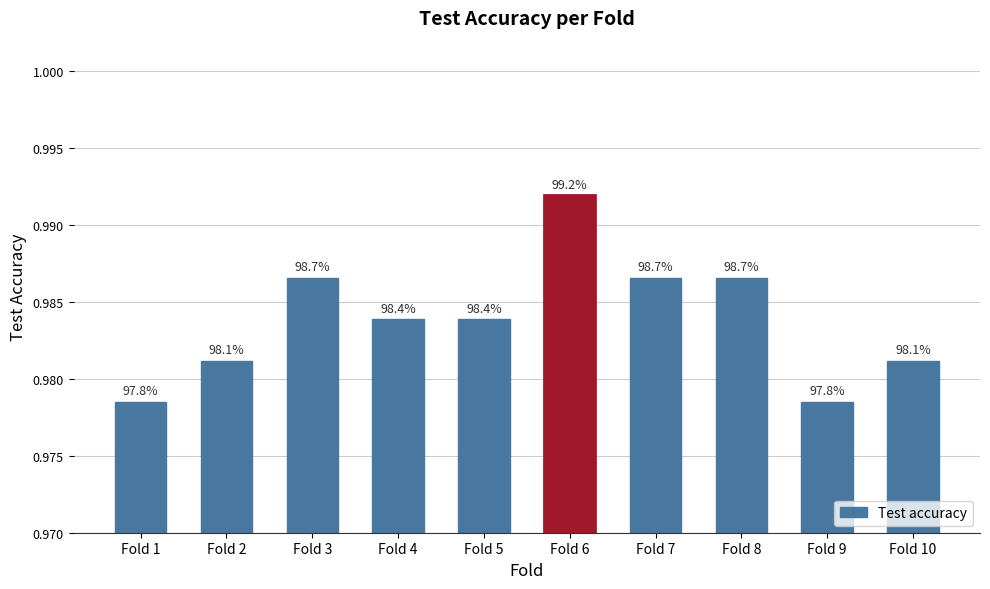

How many bars are there in total?

10